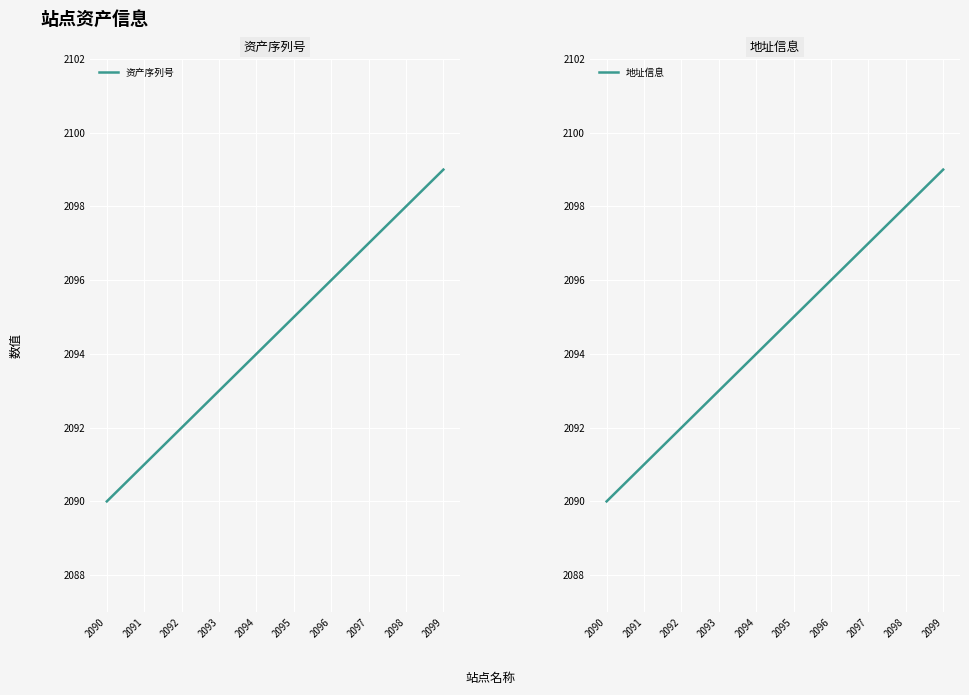

True or false: 地址信息 and 资产序列号 cross at least once.

False